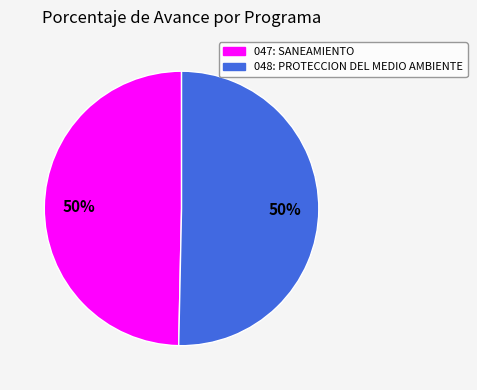

Approximately how many times larger is the value at 047: SANEAMIENTO compared to 048: PROTECCION DEL MEDIO AMBIENTE?

1.0